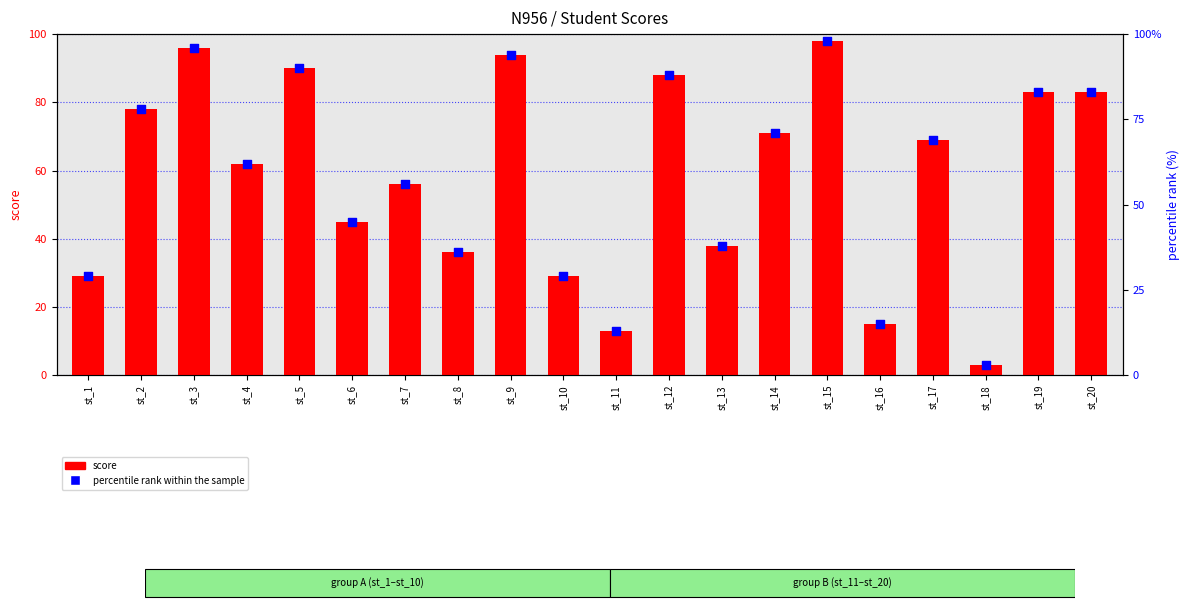

Which series contains the highest Y value?

score